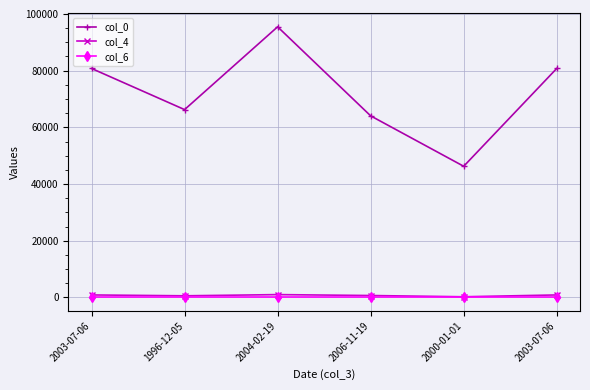

What is the label of the 1st point from the left?

2003-07-06